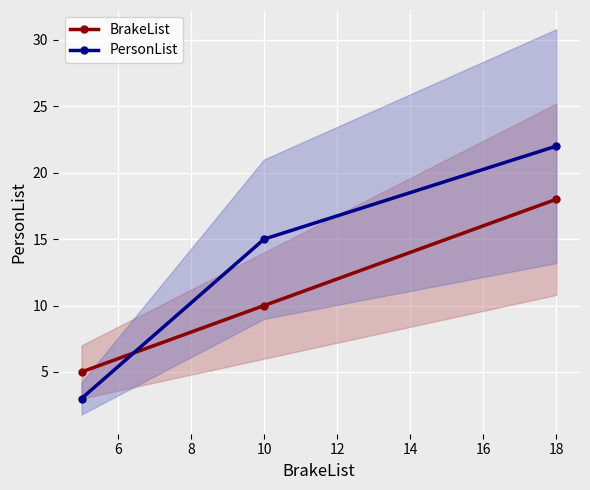

Is it true that BrakeList equals 18 at 18?

True